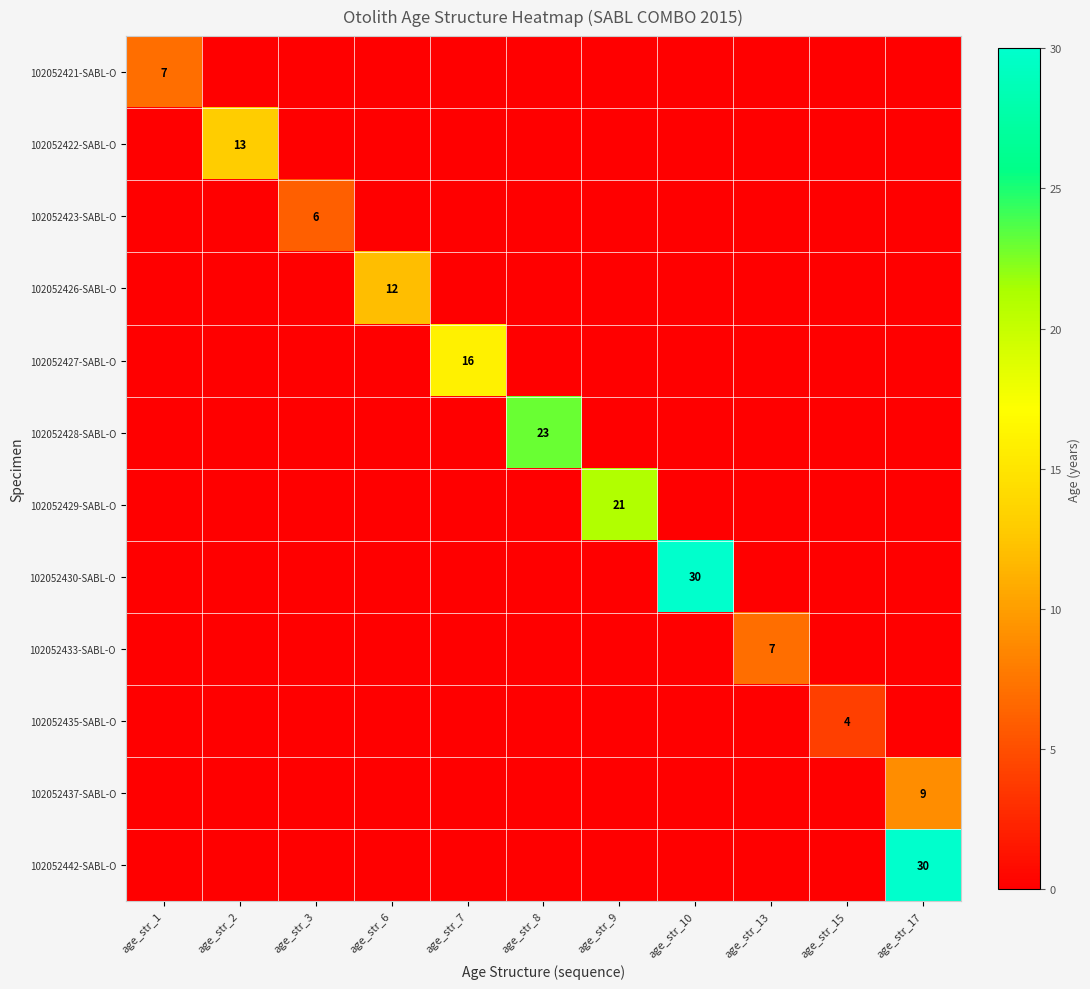

Where is 102052421-SABL-O nearest to the value 3?

age_str_2